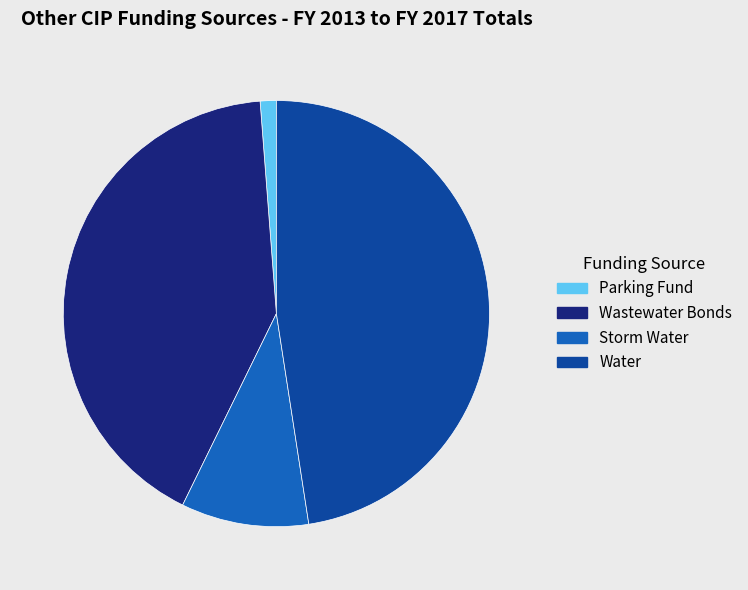

Is the sum of Wastewater Bonds and Storm Water greater than half?

Yes